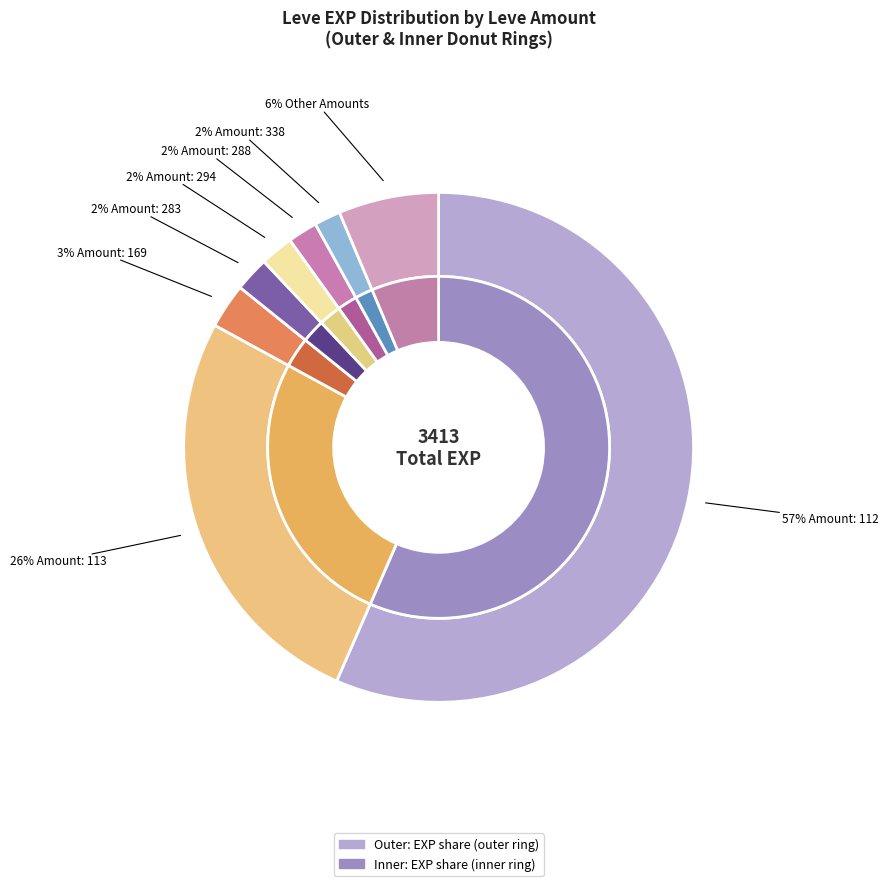

Between 112 and 288, which is larger?

112